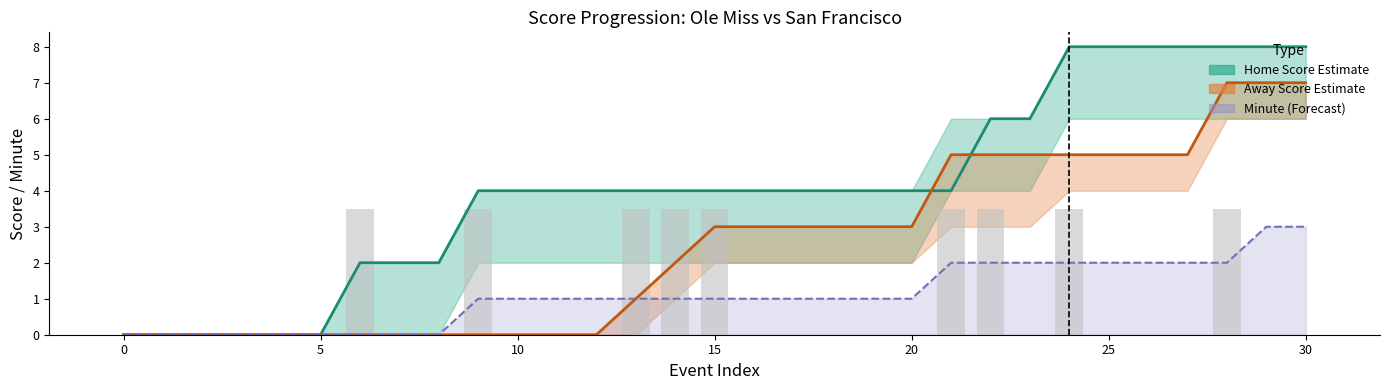

The value of Scoring Possession at 24 is 6.0. True or false?

False